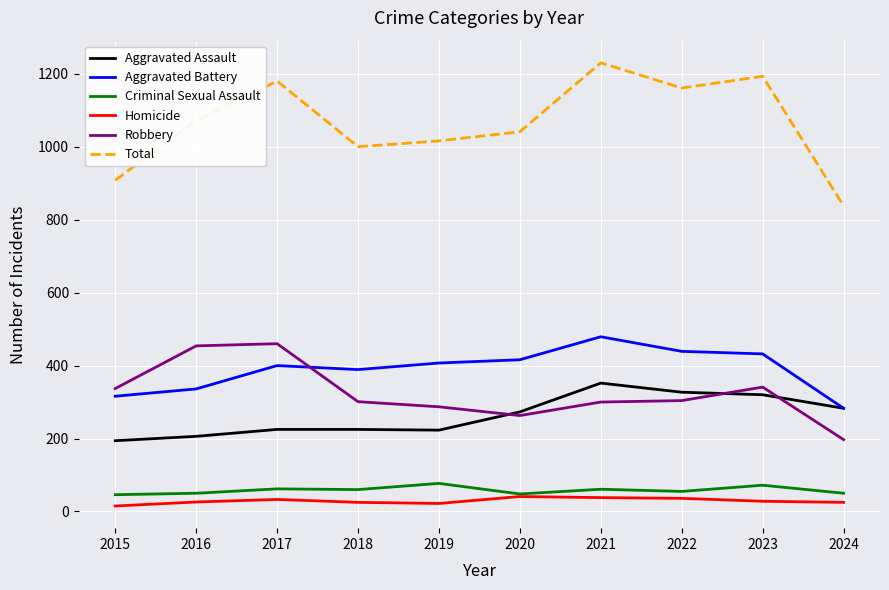

True or false: Aggravated Assault and Homicide intersect in this chart.

False